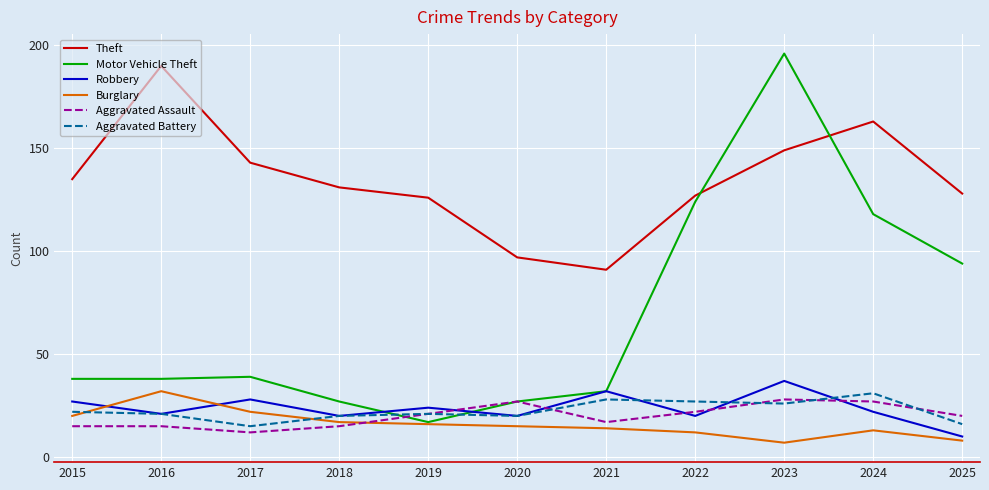

Which series ends up on top after the final intersection of Burglary and Aggravated Battery?

Aggravated Battery